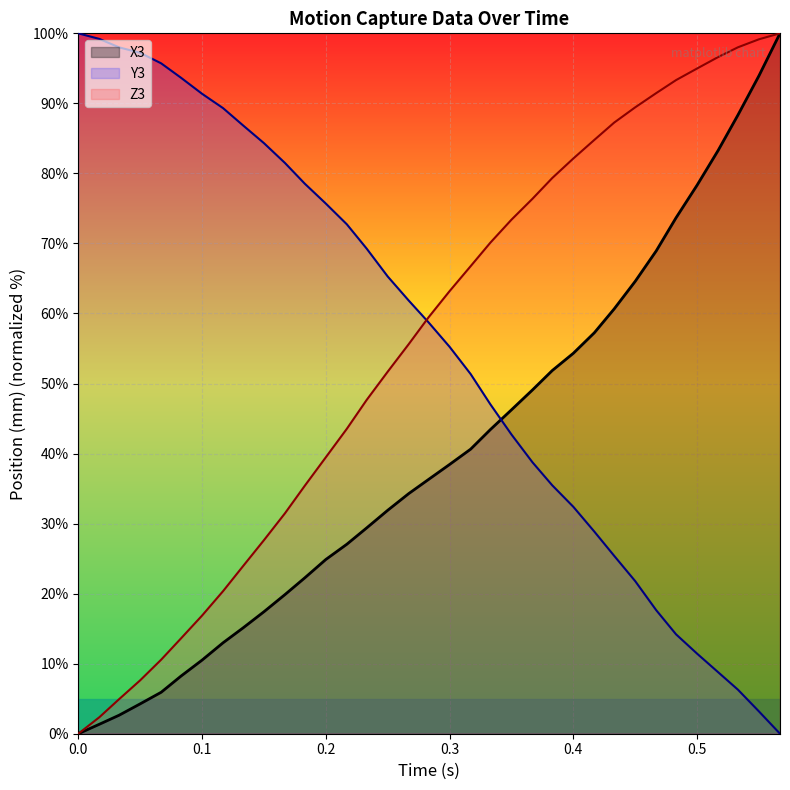

Reading right to left, list all the values displayed in this chart.

X3: 100.0	93.9	88.3	83.3	78.3	73.7	68.9	64.6	60.7	57.3	54.3	51.9	49.1	46.2	43.4	40.6	38.4	36.3	34.3	31.9	29.4	27.1	24.9	22.3	19.9	17.4	15.1	13.0	10.5	8.2	5.9	4.3	2.6	1.3	0.0
Y3: 0.0	3.2	6.3	8.8	11.4	14.2	17.6	21.8	25.4	28.9	32.4	35.5	38.8	42.7	47.0	51.4	55.2	58.7	61.8	65.3	69.3	72.7	75.7	78.5	81.5	84.3	86.9	89.3	91.4	93.7	95.7	97.2	98.0	99.2	100.0
Z3: 100.0	99.2	98.0	96.6	95.0	93.3	91.5	89.4	87.3	84.8	82.1	79.3	76.4	73.4	70.1	66.7	63.2	59.4	55.6	51.7	47.7	43.5	39.5	35.4	31.5	27.6	23.9	20.4	16.9	13.6	10.6	7.6	4.9	2.4	0.0